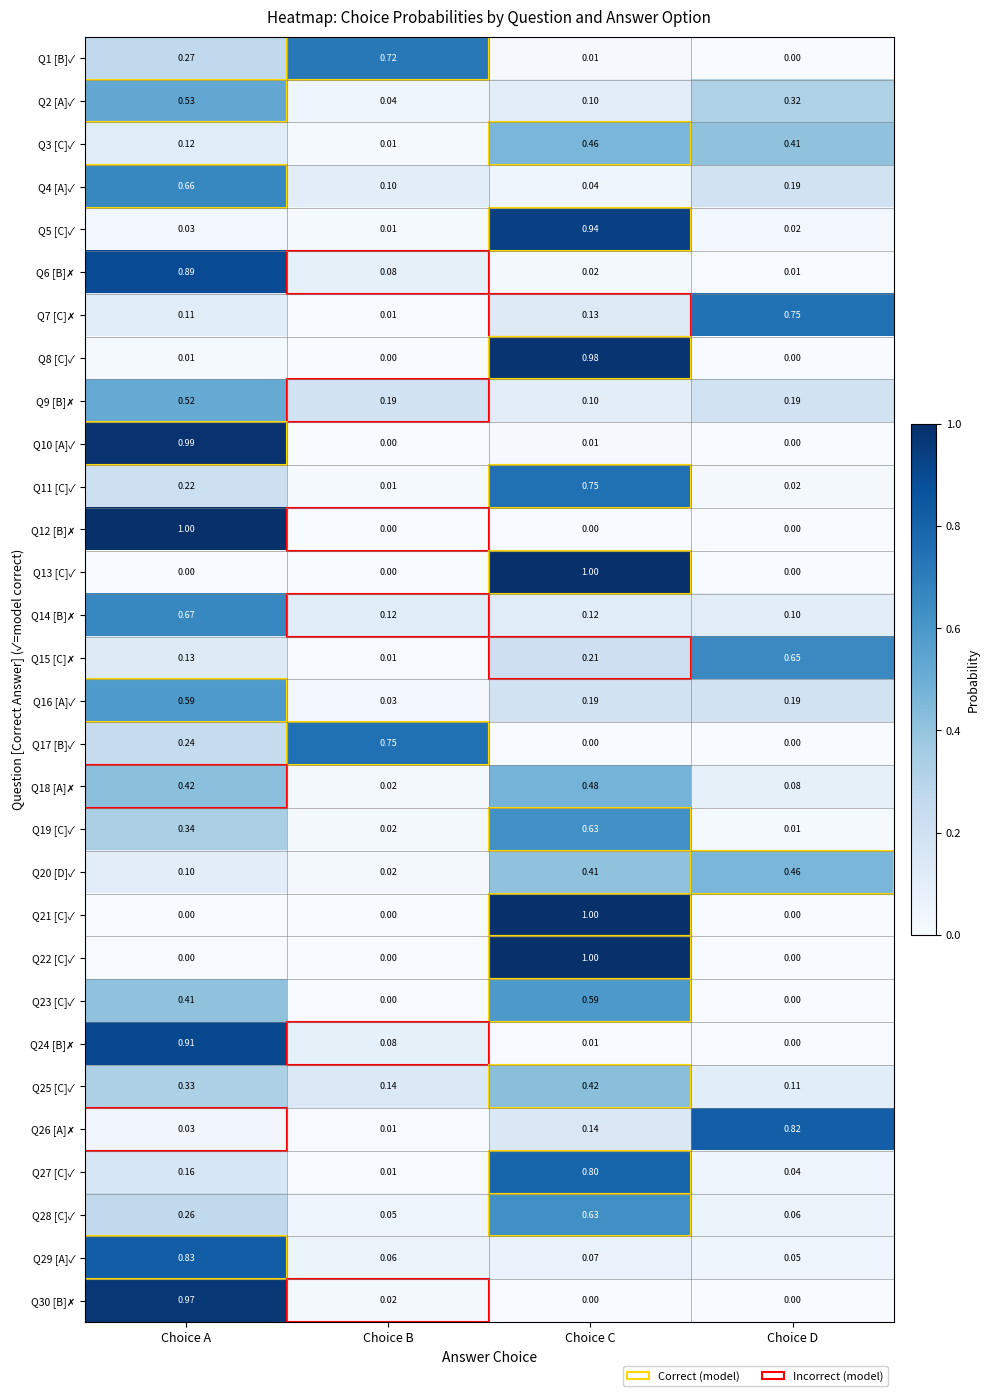

Where is Q2 [A]✓ nearest to the value 0?

Choice B